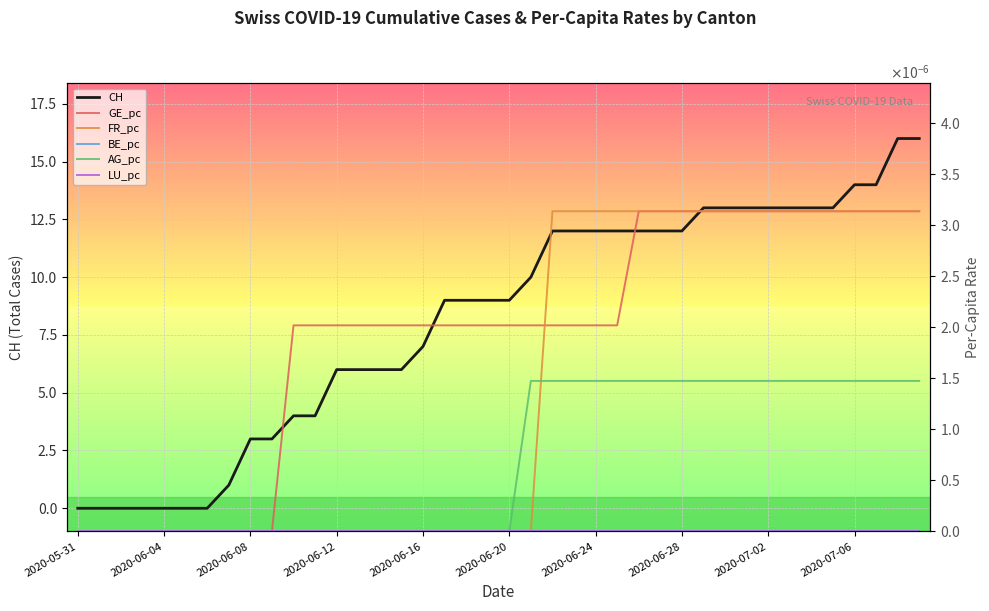

The CH series shows 0 at 2020-06-04. True or false?

True